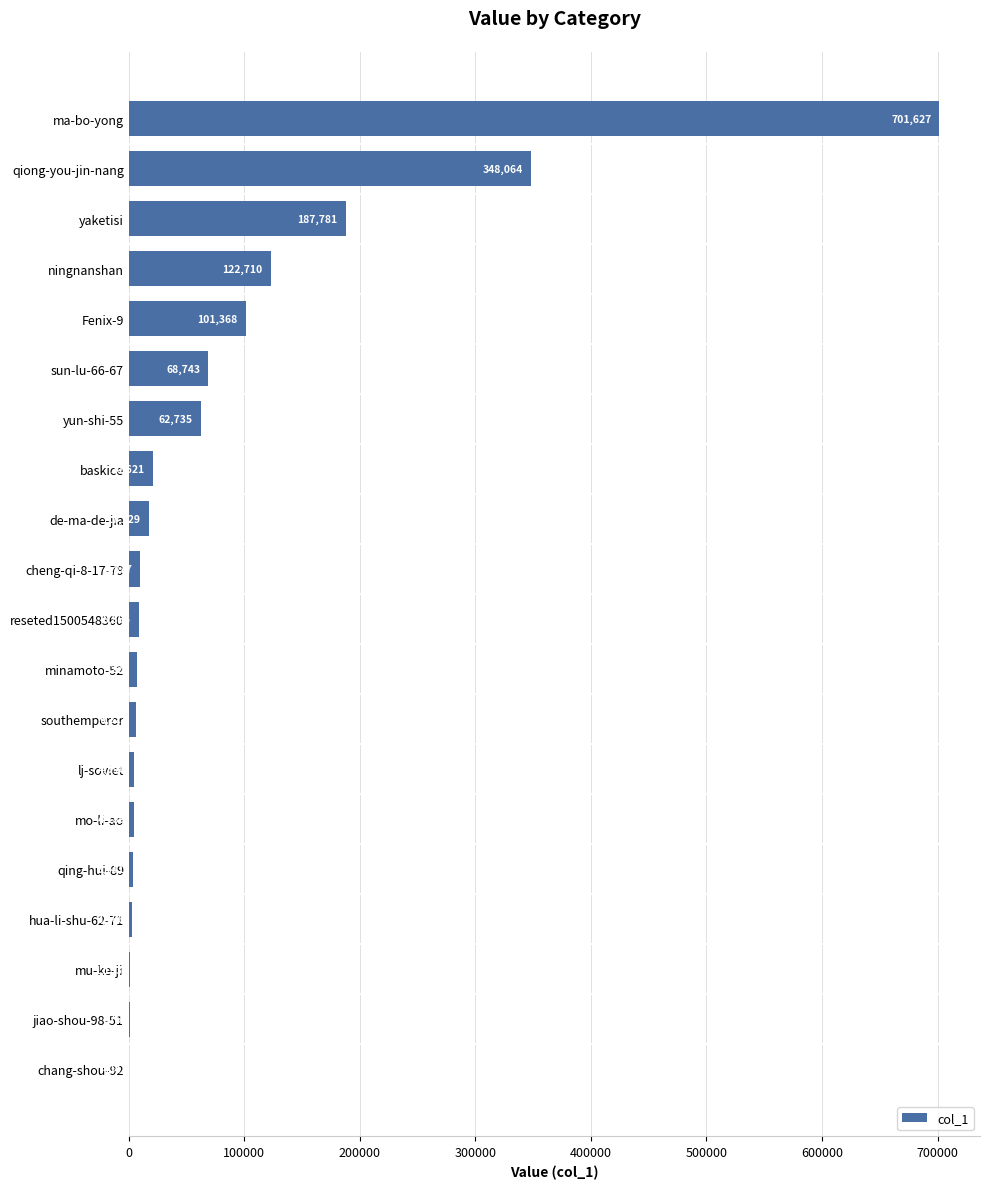

At which category does the chart reach its peak across all series?

ma-bo-yong